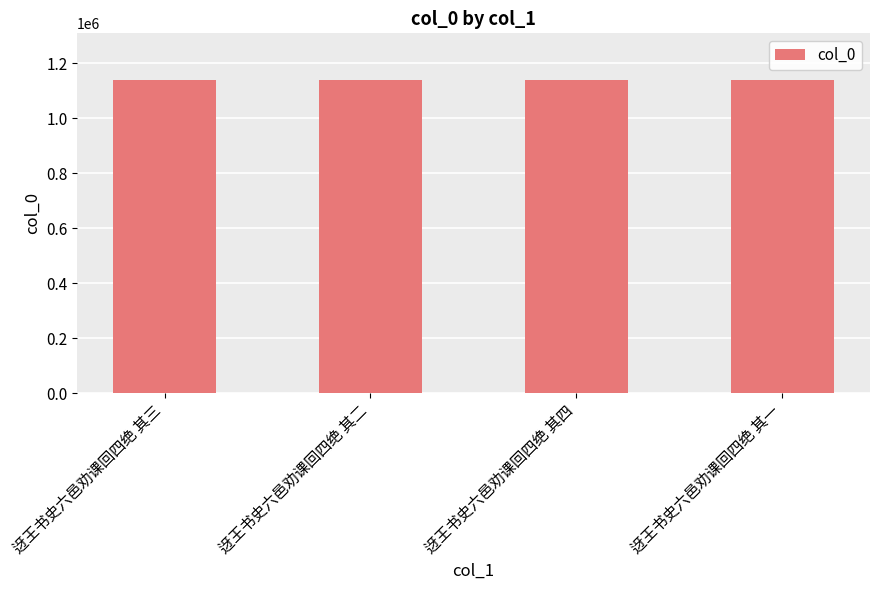

Approximately how many times larger is the value at 迓王书史六邑劝课回四绝 其三 compared to 迓王书史六邑劝课回四绝 其四?

1.0